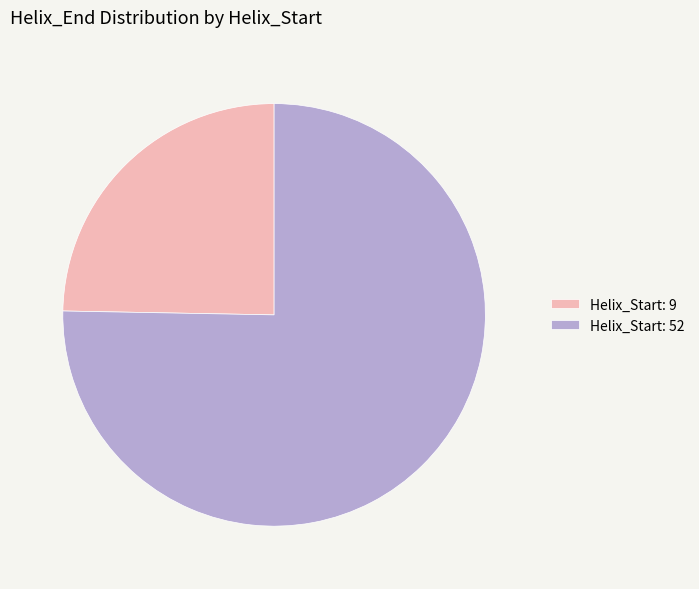

What is the largest slice in the pie chart?

Helix_Start: 52